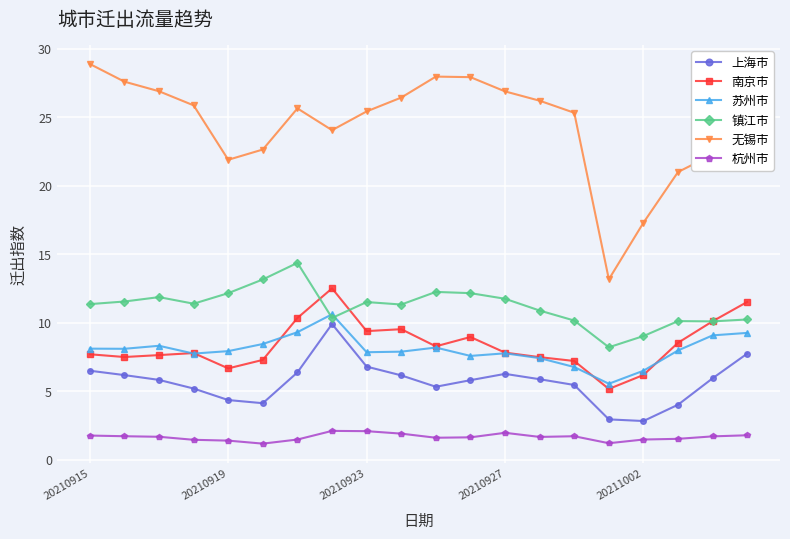

Which series has the largest total across all categories?

无锡市